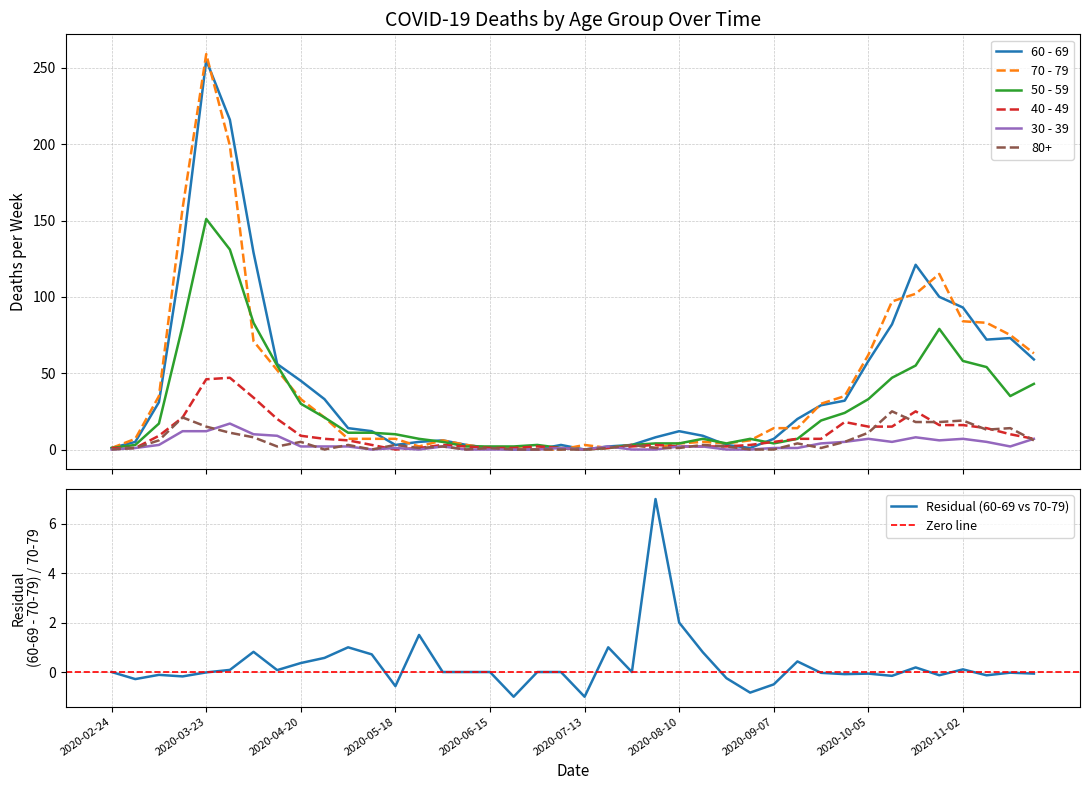

Rank the series at 2020-06-08 from lowest to highest value.

30 - 39, 80+, 50 - 59, 40 - 49, 60 - 69, 70 - 79